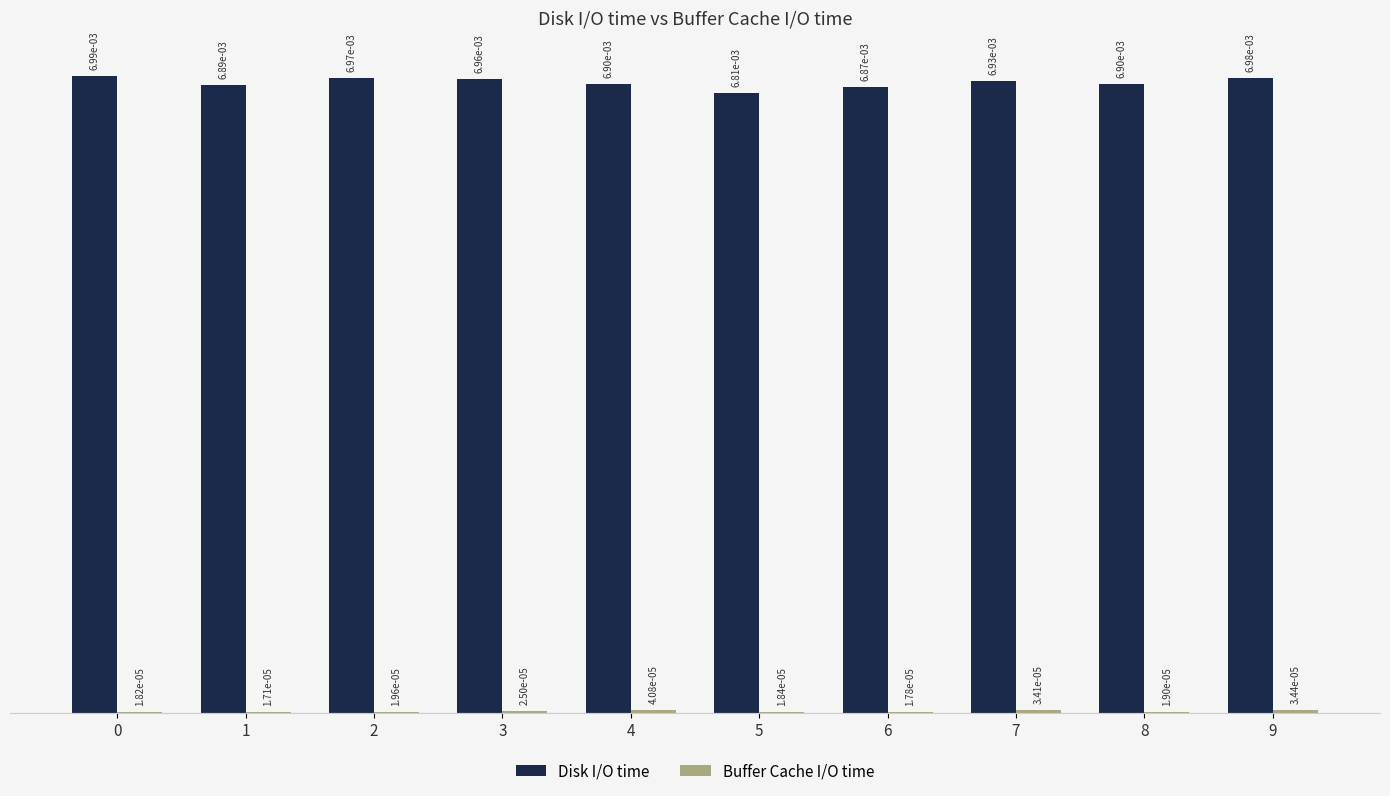

How many series are shown in this chart?

2